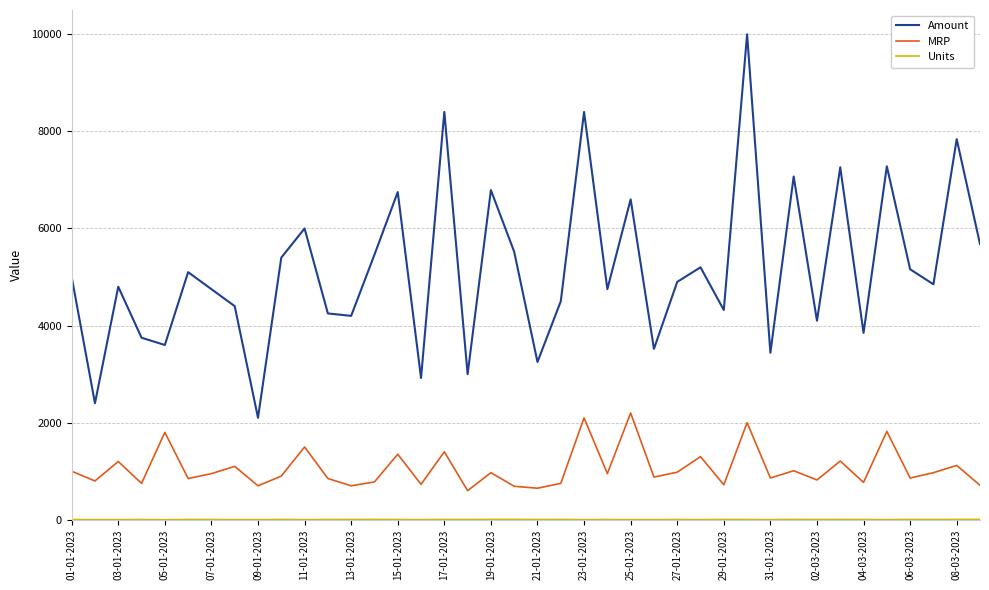

Which series has the largest total across all categories?

Amount